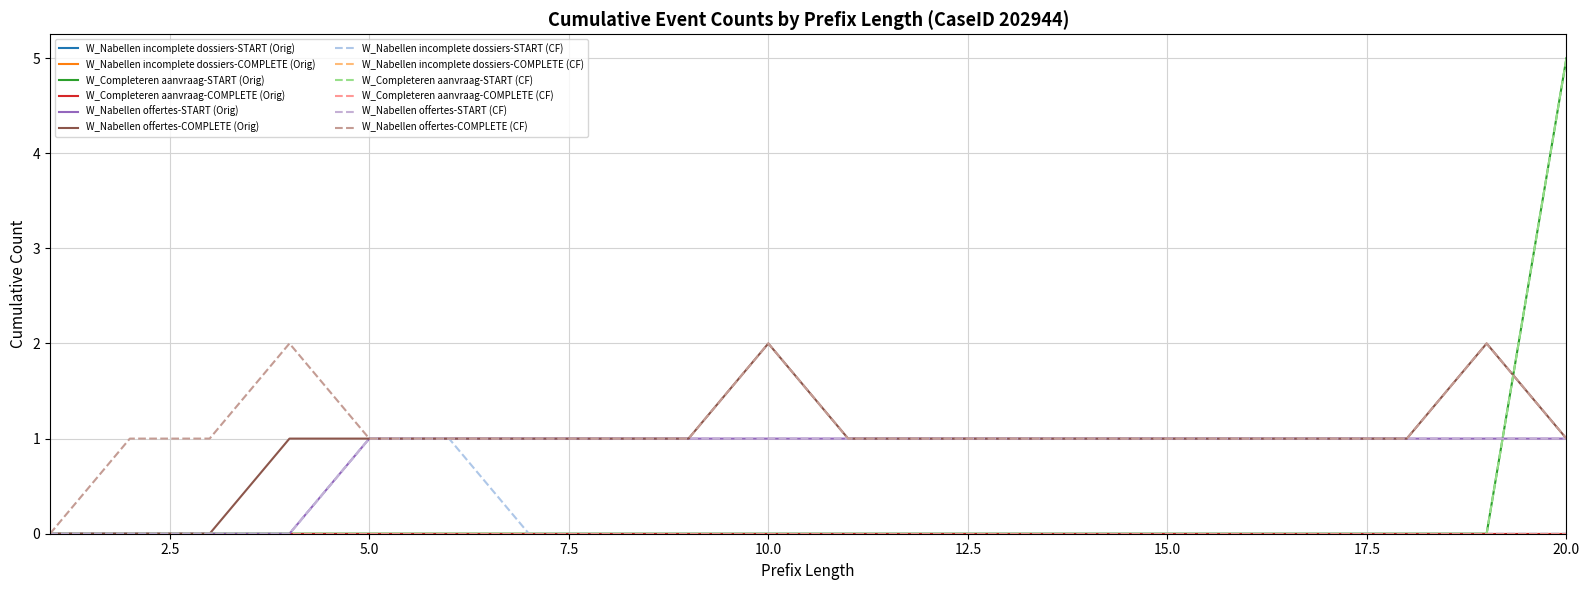

Does the chart have visible grid lines?

Yes